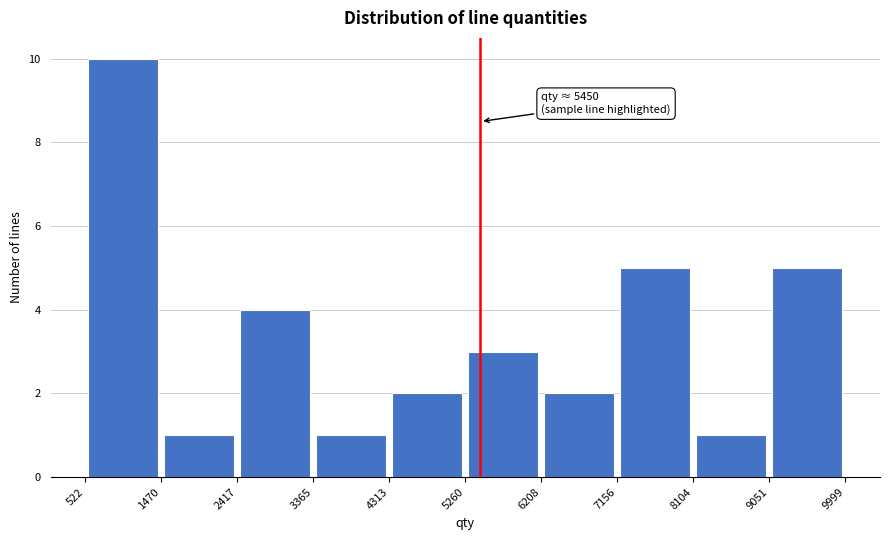

Which range on the x-axis has the tallest bar?

522 to 1470